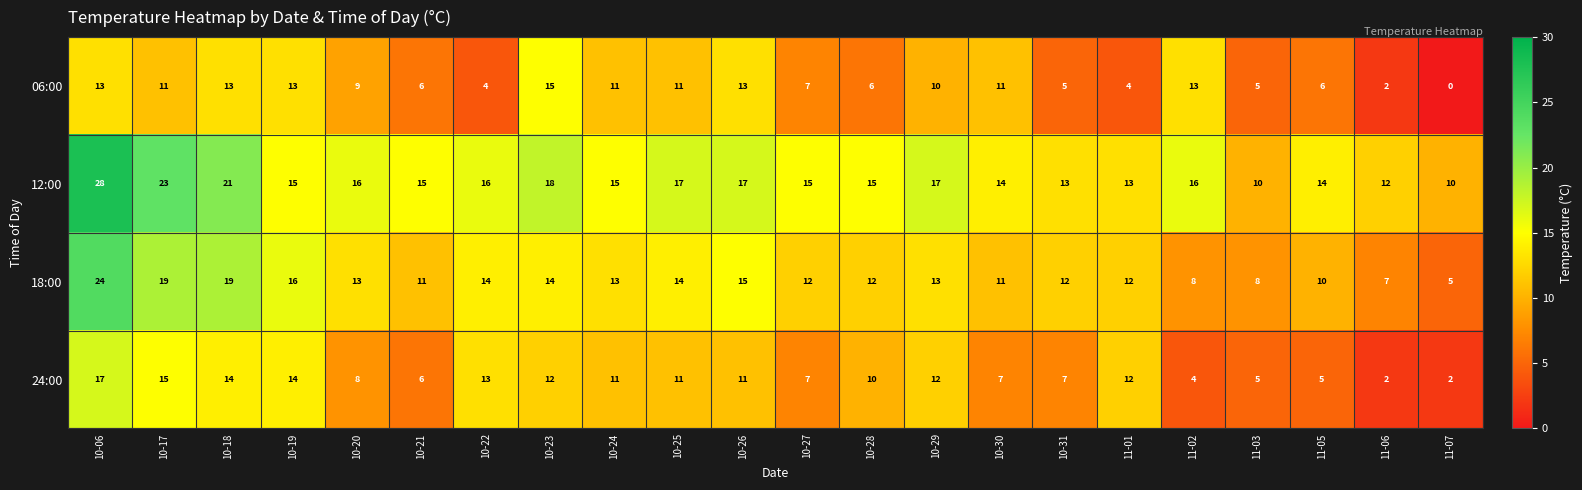

What is the difference between the second highest and second lowest values in the 06:00 series?

11